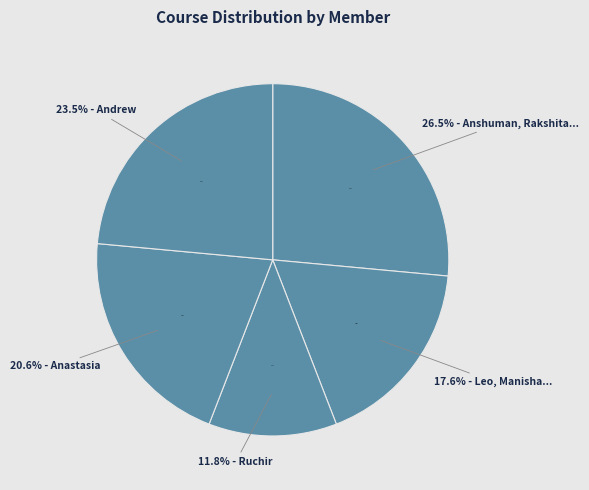

The Hemanth slice represents 16% of the pie. True or false?

False